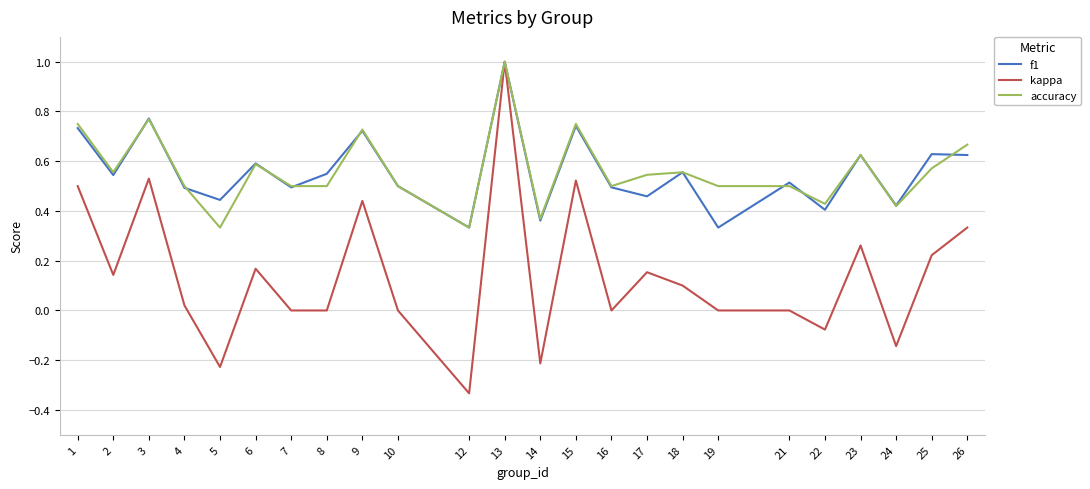

What is the greatest value displayed?

1.0